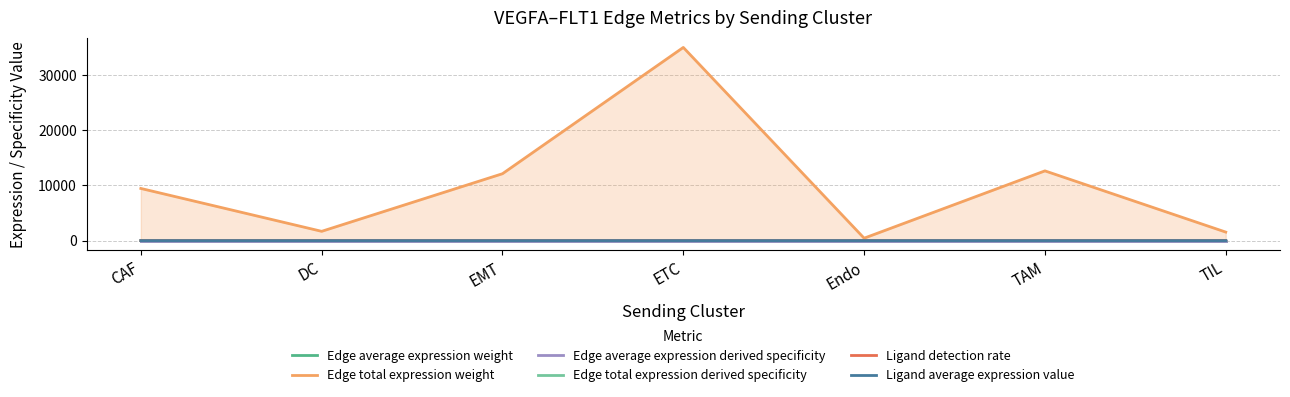

How many lines are shown in the chart?

6